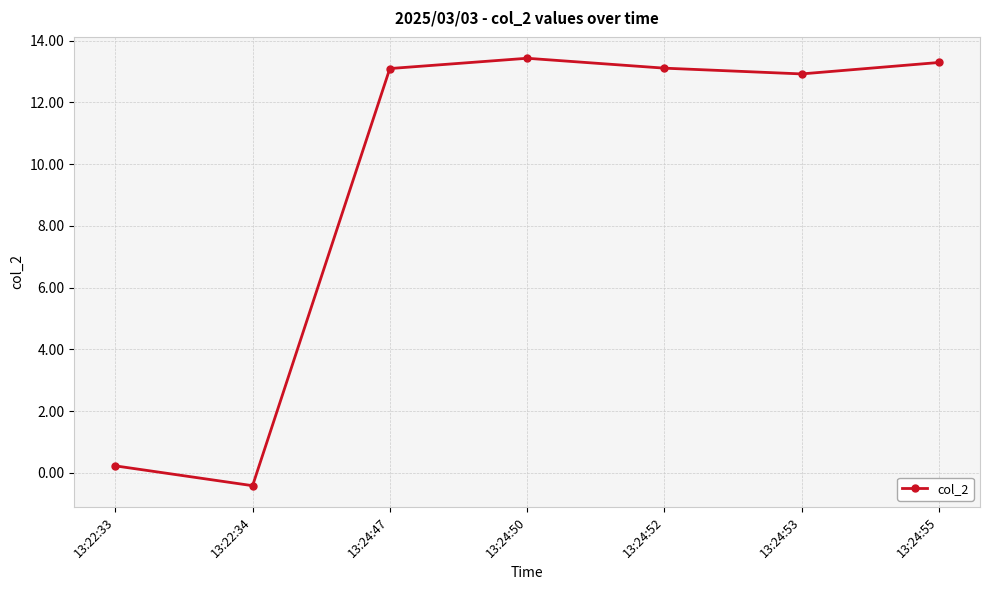

How many interior local peaks (higher than both neighbors) does the data have?

1